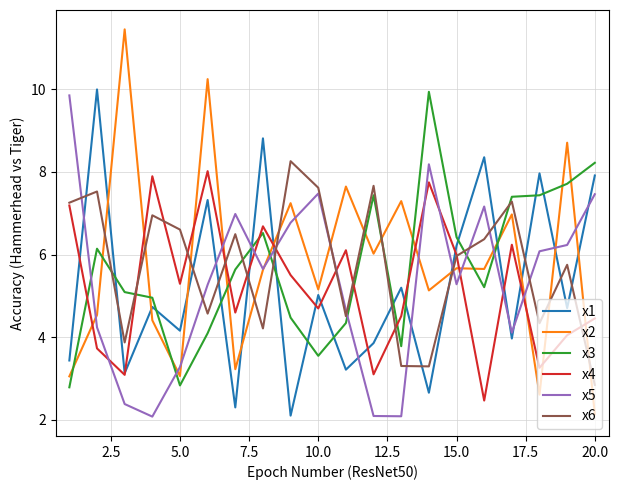

What are all the series names shown in the legend?

x1, x2, x3, x4, x5, x6